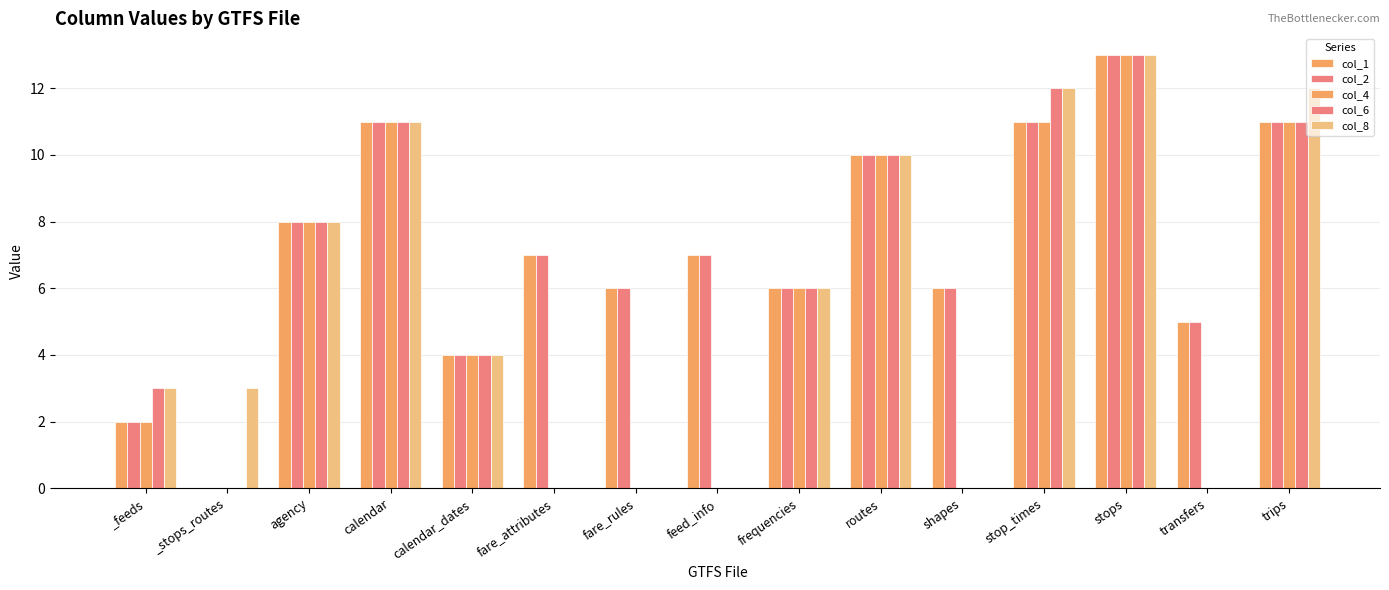

Where is col_8 nearest to the value 6?

frequencies